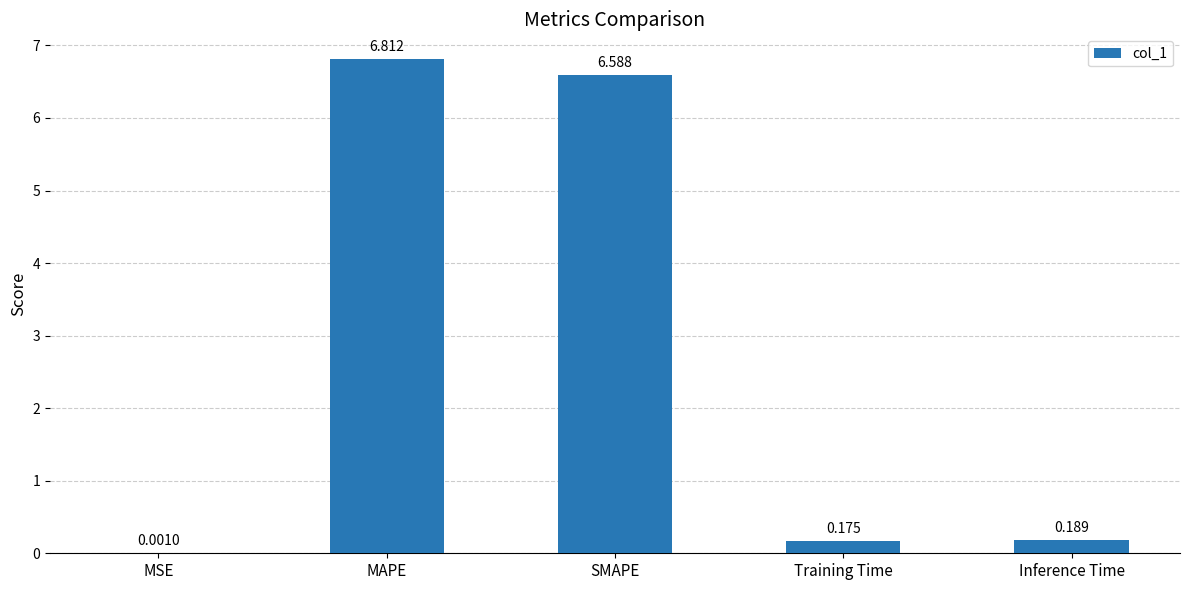

Where is the data nearest to the value 3?

Inference Time